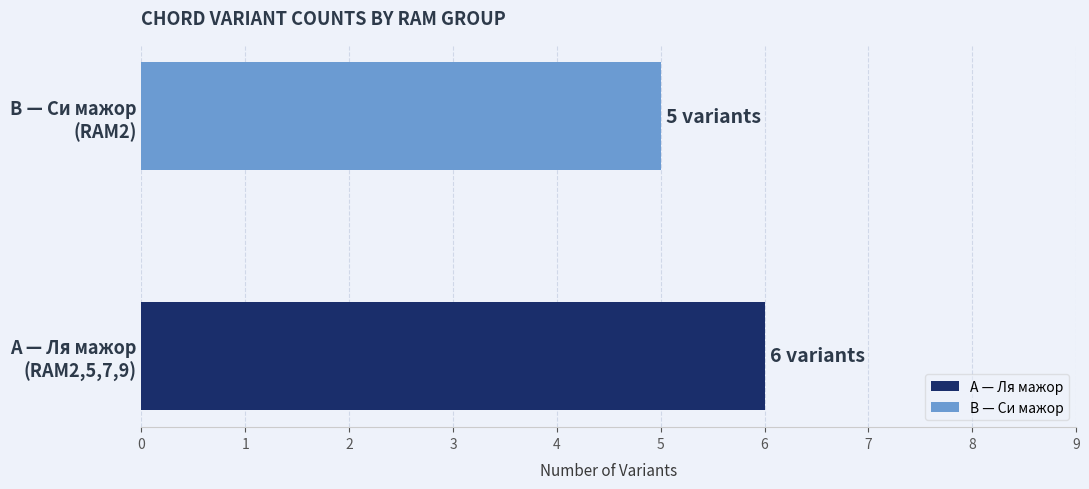

What is the smallest value displayed?

5